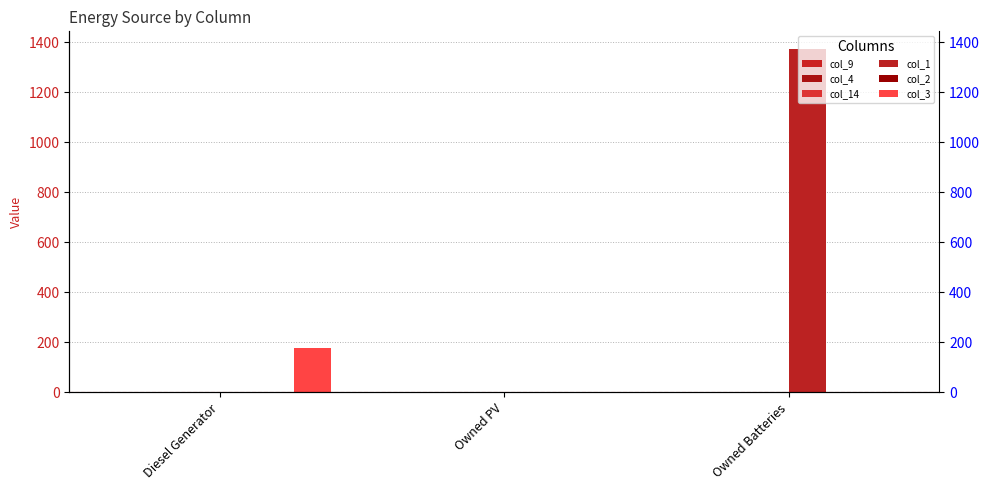

How many col_1 values are between 0 and 1374?

3